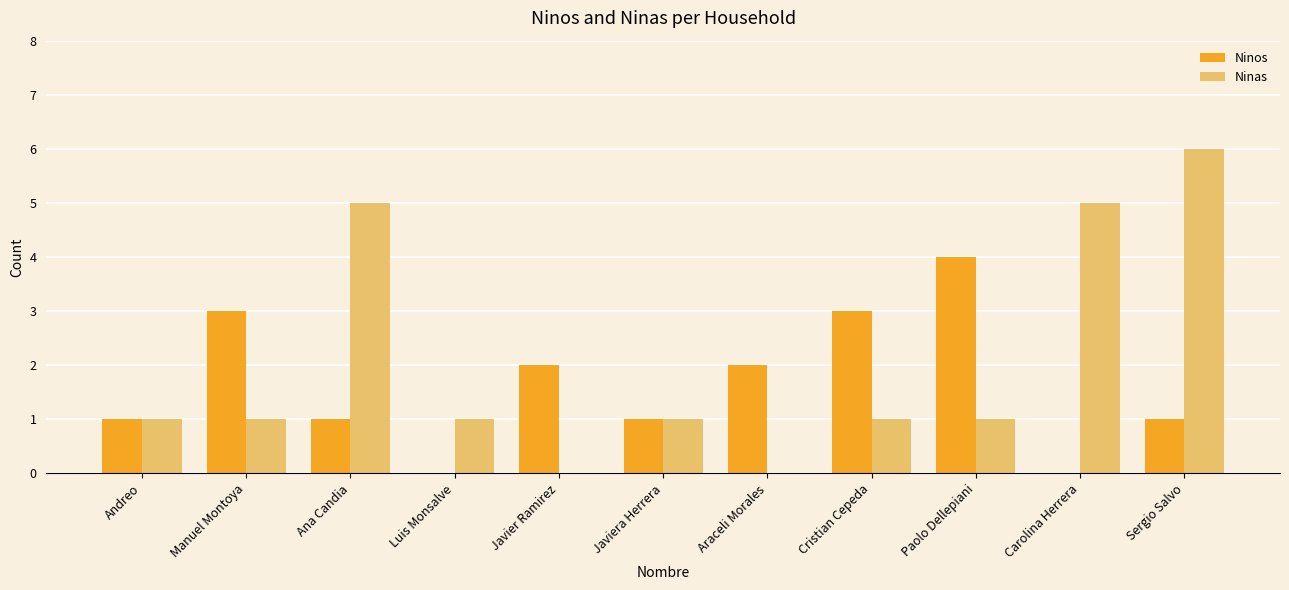

What is the sum of all Ninos values?

18